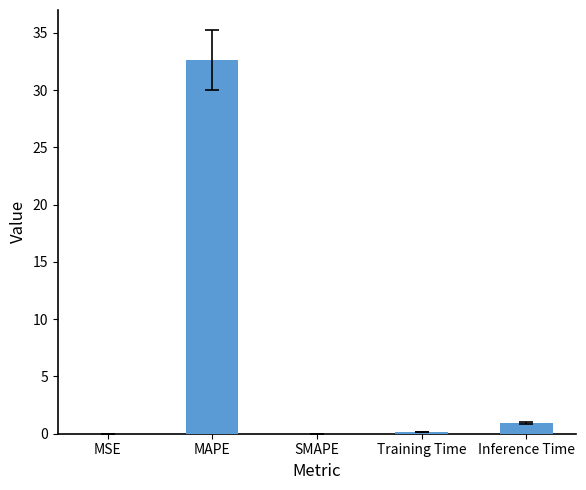

What is the change in value from MAPE to Training Time?

-32.5